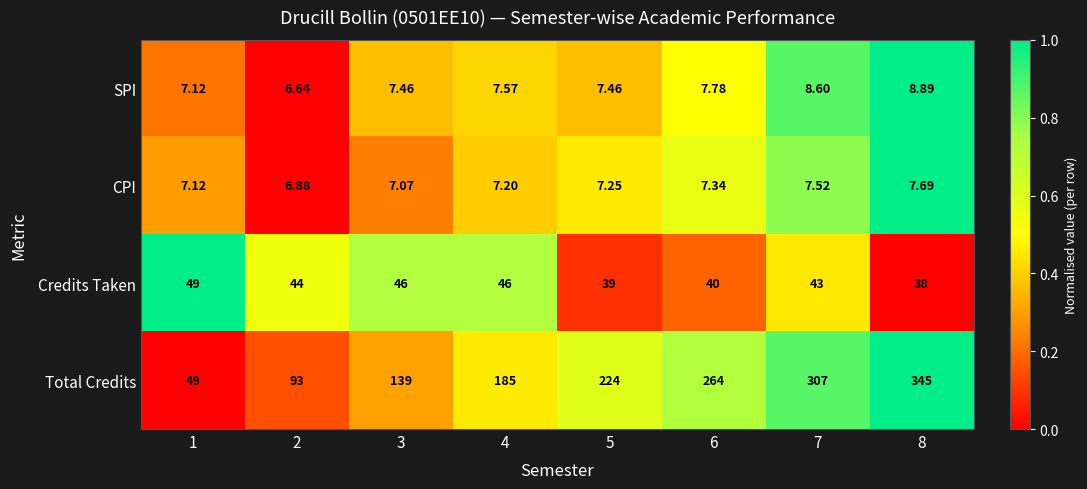

Which series changed the most between 2 and 5?

Total Credits